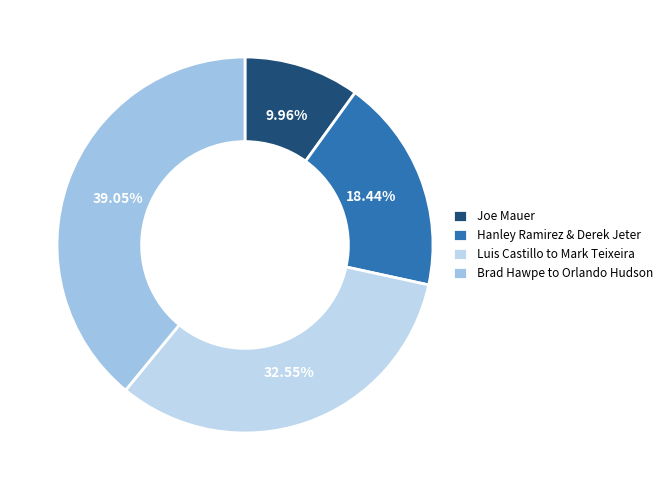

Rank the categories by value from lowest to highest.

Joe Mauer, Hanley Ramirez & Derek Jeter, Luis Castillo to Mark Teixeira, Brad Hawpe to Orlando Hudson